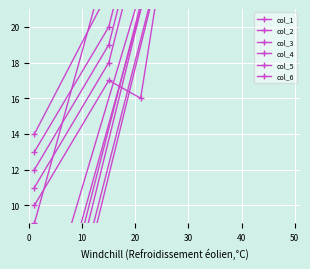

How many interior local peaks does the col_3 series have?

1